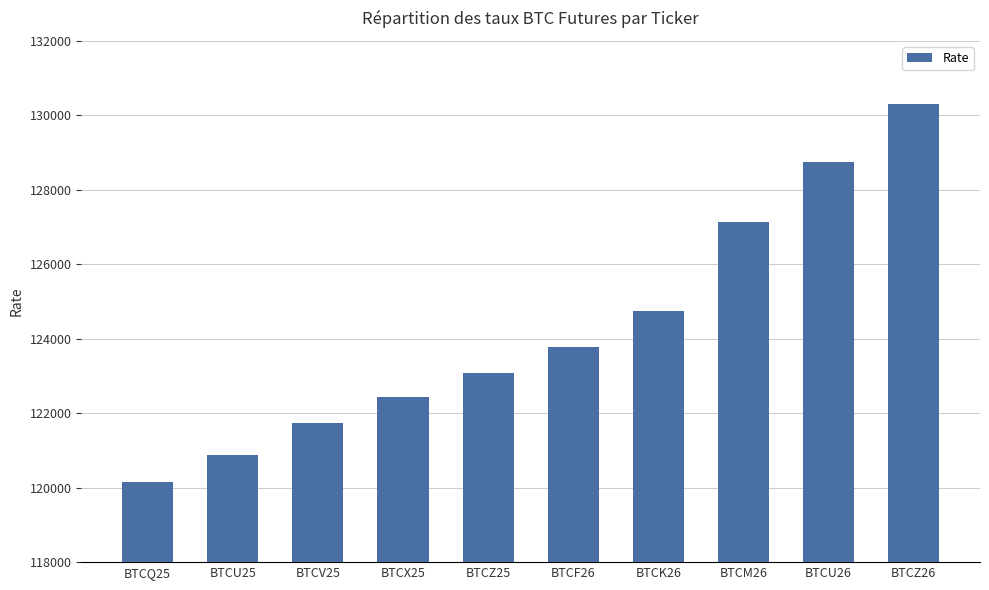

List the labels in order of value, smallest first.

BTCQ25, BTCU25, BTCV25, BTCX25, BTCZ25, BTCF26, BTCK26, BTCM26, BTCU26, BTCZ26